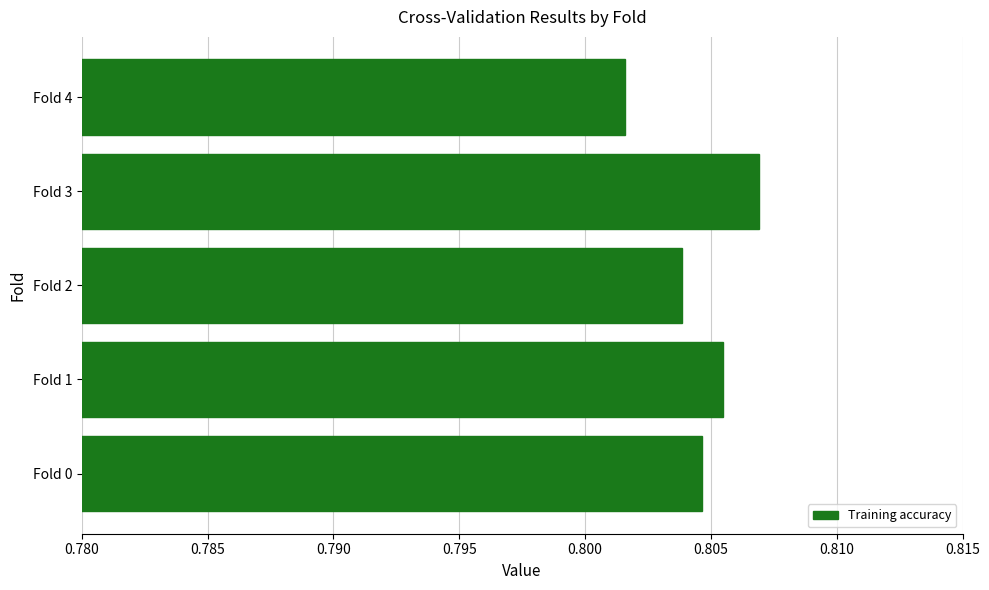

Between Fold 3 and Fold 2, which is larger?

Fold 3